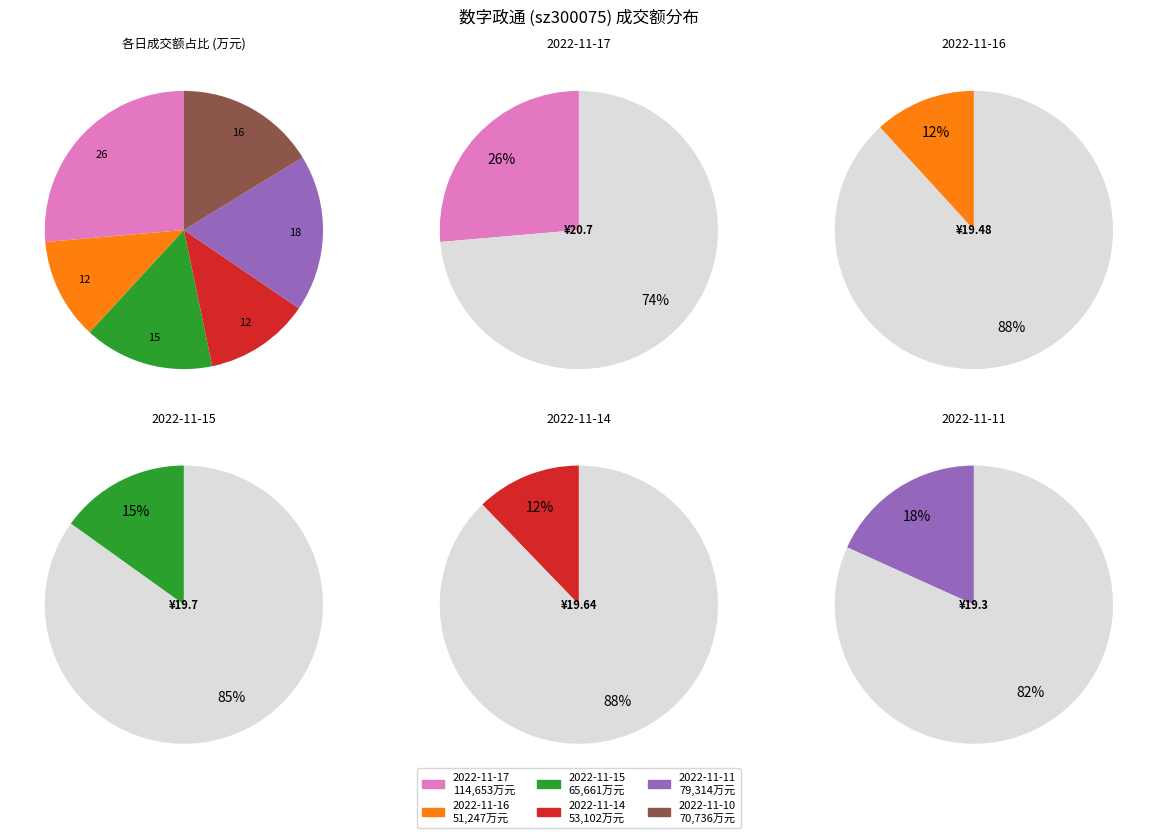

What percentage is NOT represented by 2022-11-10?

83.7%